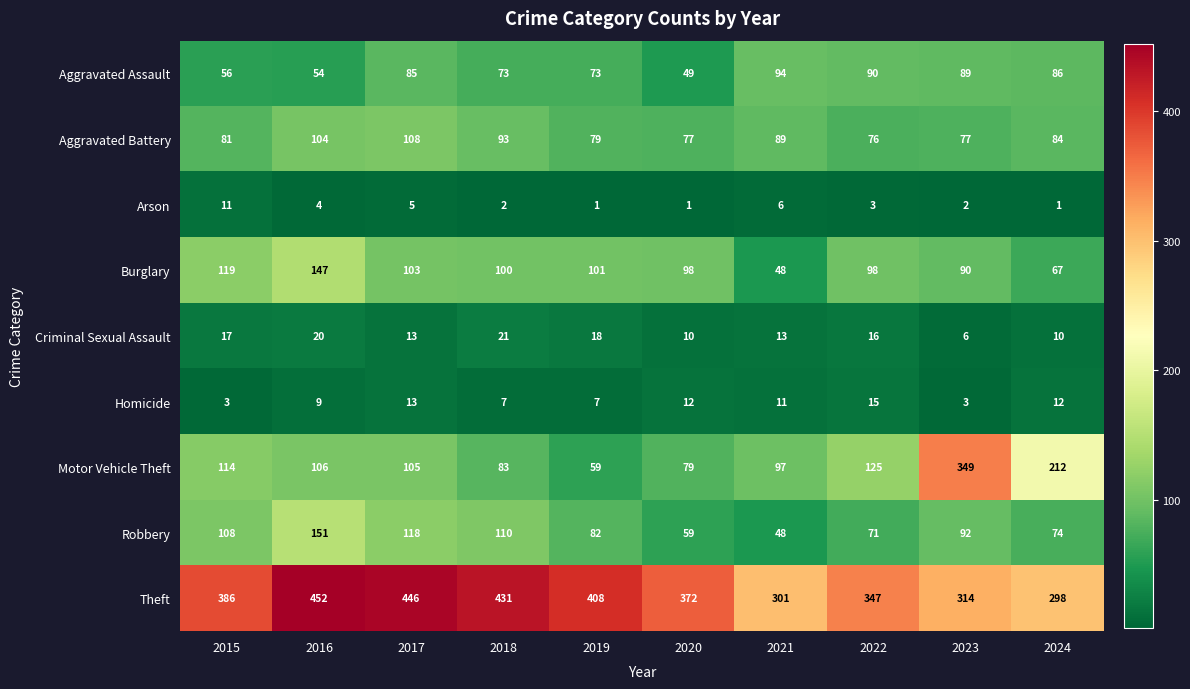

How many data points in Criminal Sexual Assault are less than 16?

5